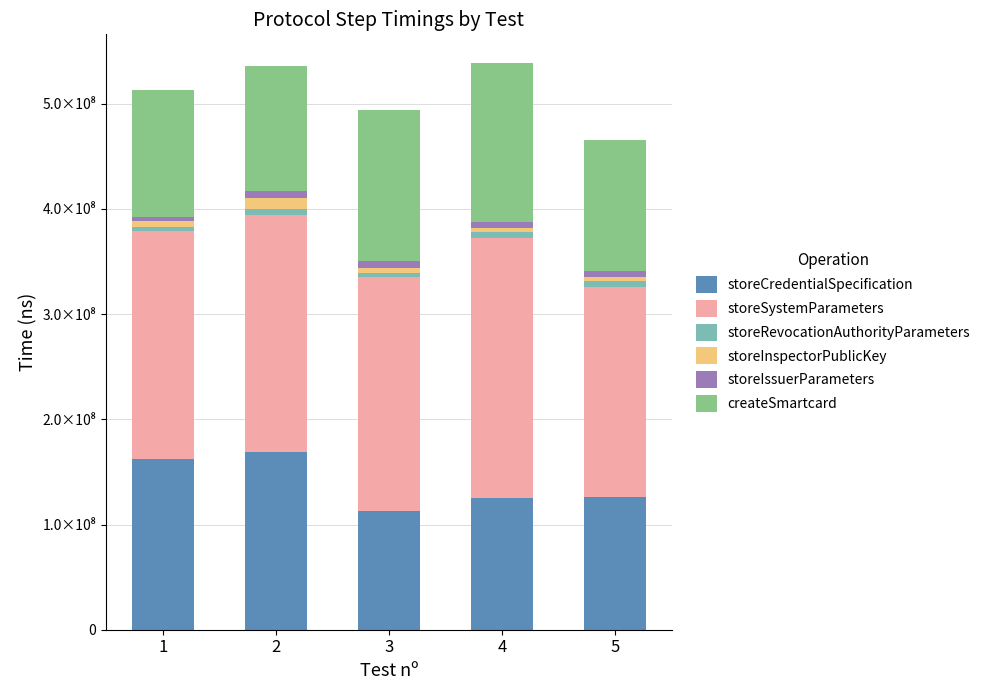

At which label does storeInspectorPublicKey first exceed 4935170?

1